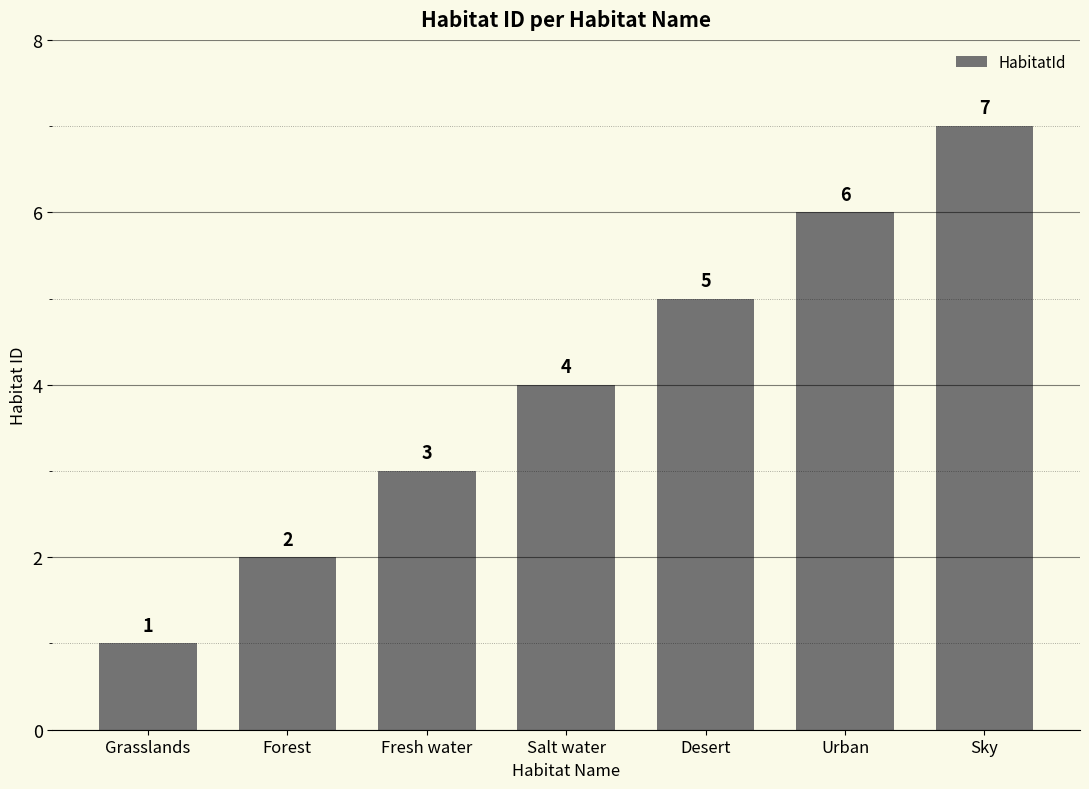

The value at Grasslands is 1. True or false?

True